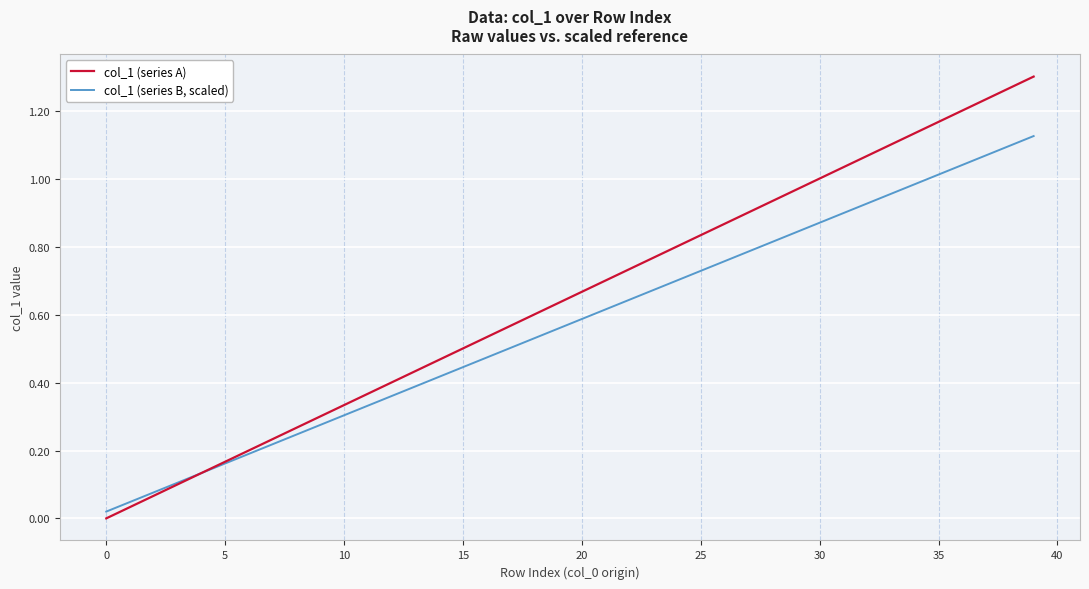

Rank the series by their average value, from highest to lowest.

col_1 (series A), col_1 (series B, scaled)